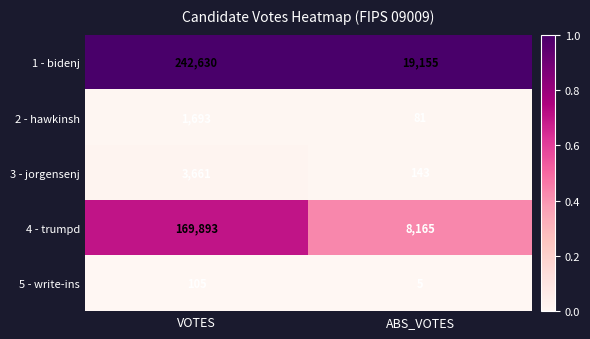

Which series has the largest total across all categories?

1 - bidenj